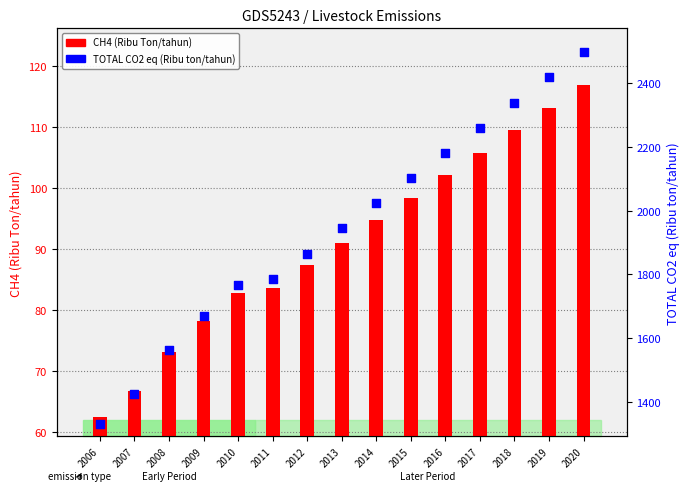

Is the value of CH4 (Ribu Ton/tahun) at 2012 greater than the value of TOTAL CO2 eq (Ribu ton/tahun) at 2006?

No